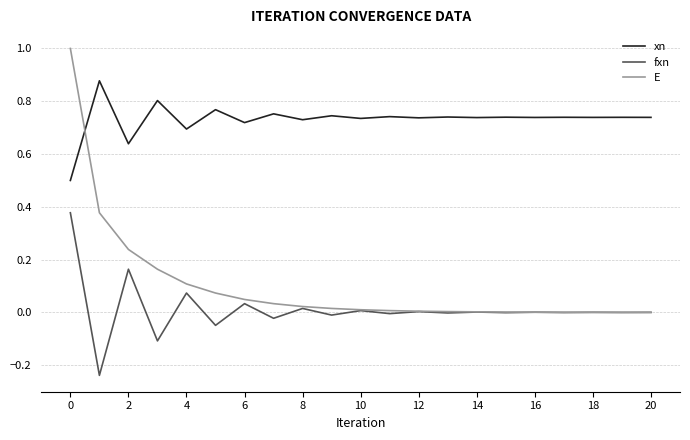

True or false: fxn and xn intersect in this chart.

False